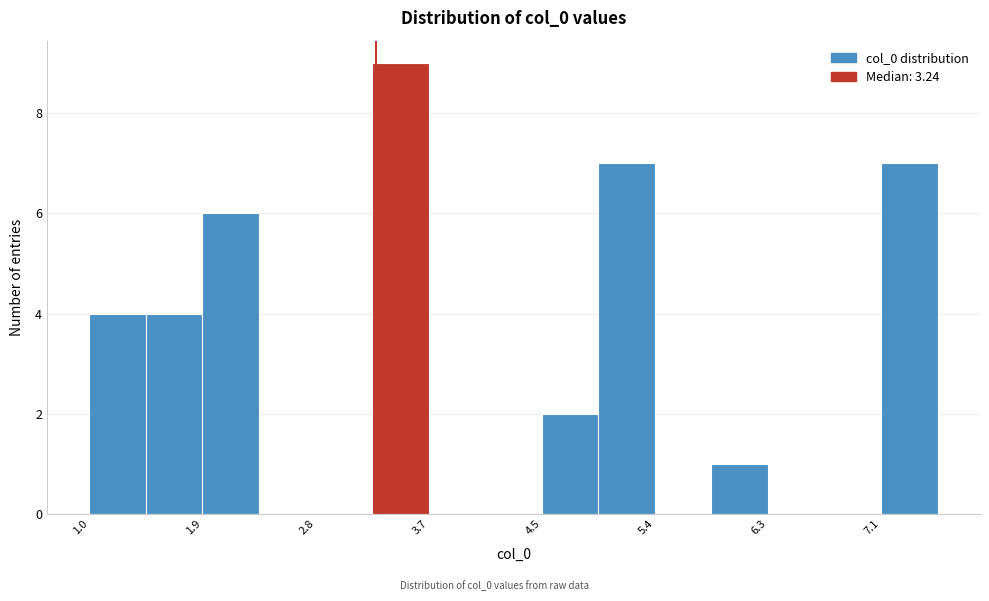

How tall is the bar that spans 7.1 to 7.6 on the x-axis? Neither the bar edges nor the heights are printed on the chart, so give them approximately, as read against the axes.

7